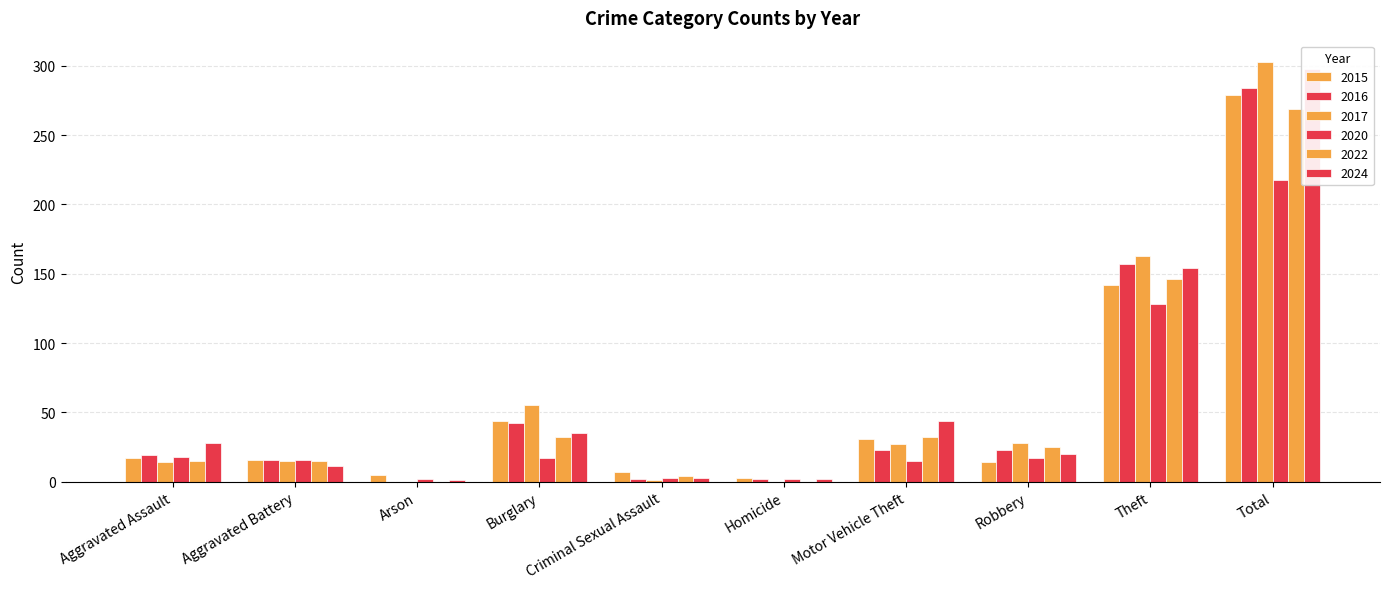

How many values in the 2024 series exceed 28?

4